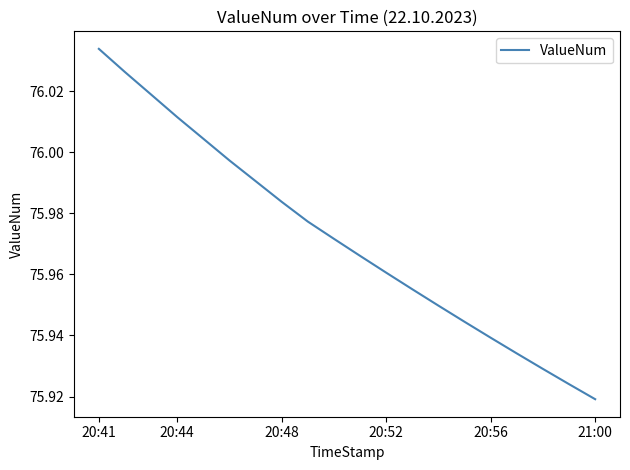

How many lines are shown in the chart?

1